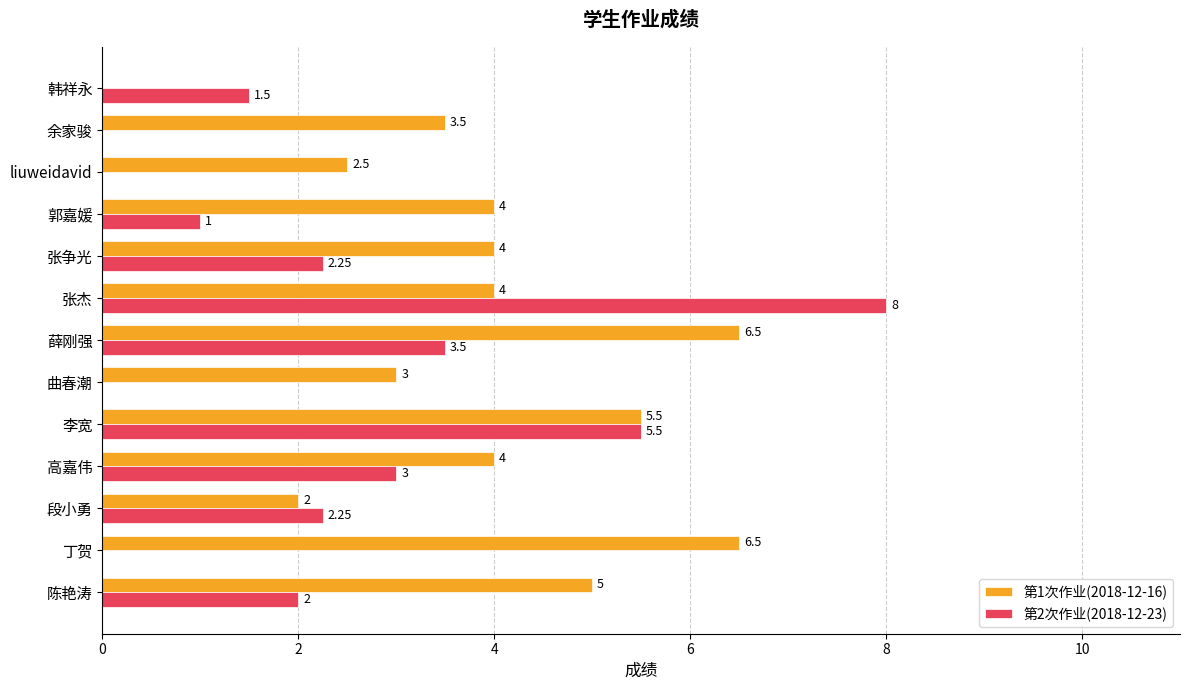

Which series has the largest total across all categories?

第1次作业(2018-12-16)